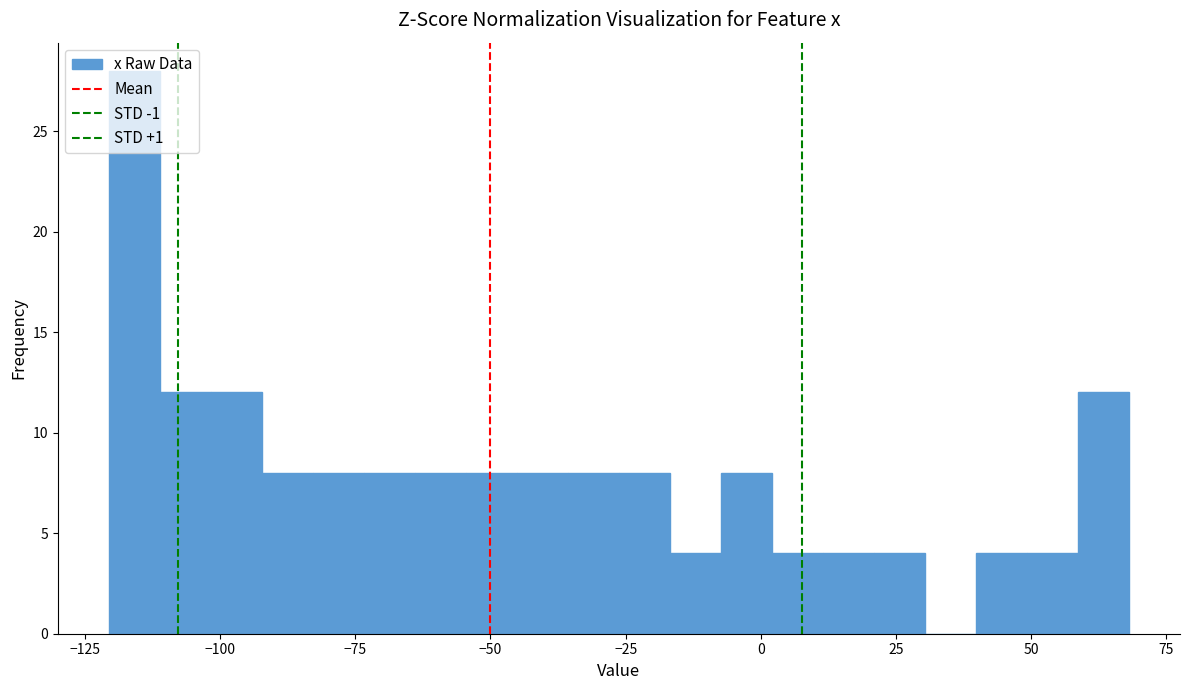

Around what value on the x-axis is the tallest bar? Give the approximate position of its centre, as read against the axis.

-115